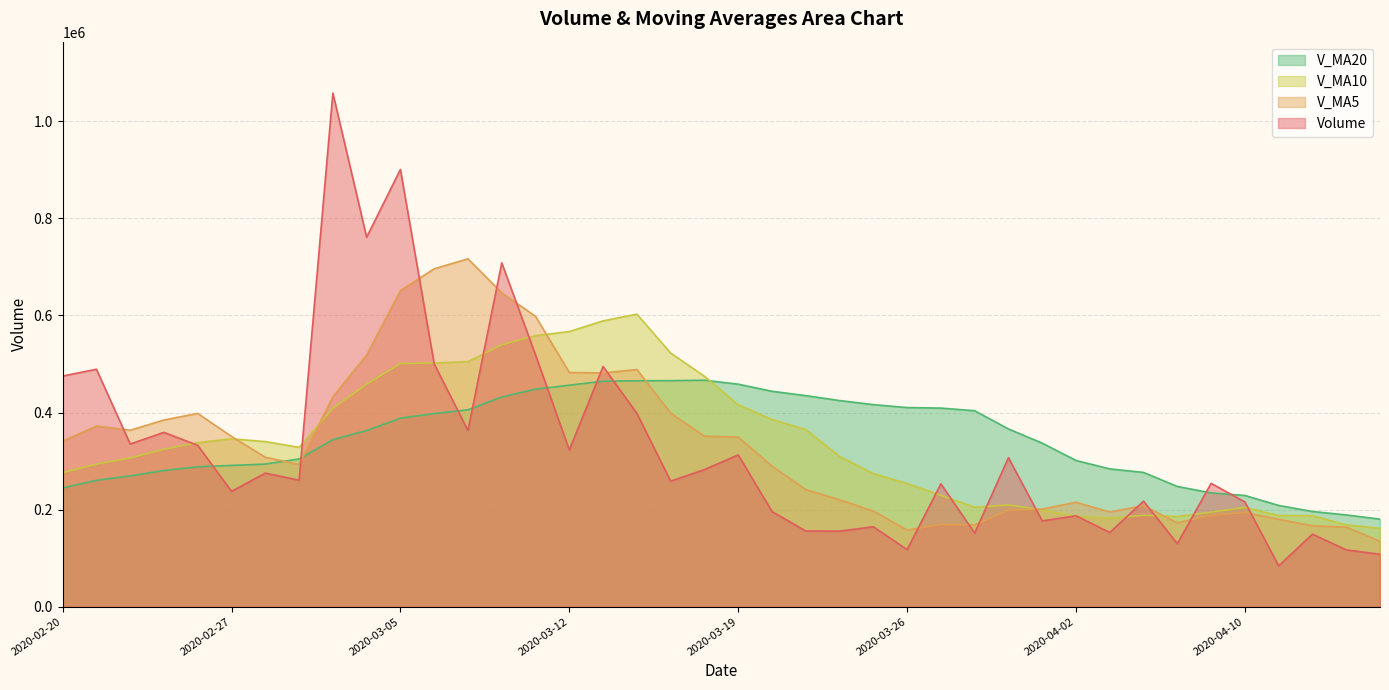

How many lines are shown in the chart?

4